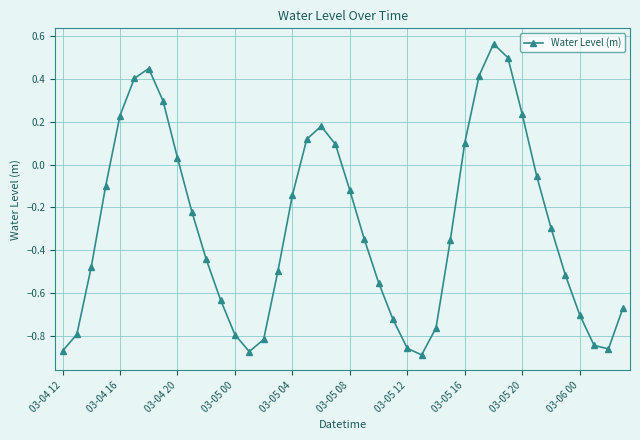

Does the chart display data point markers on the line(s)?

Yes